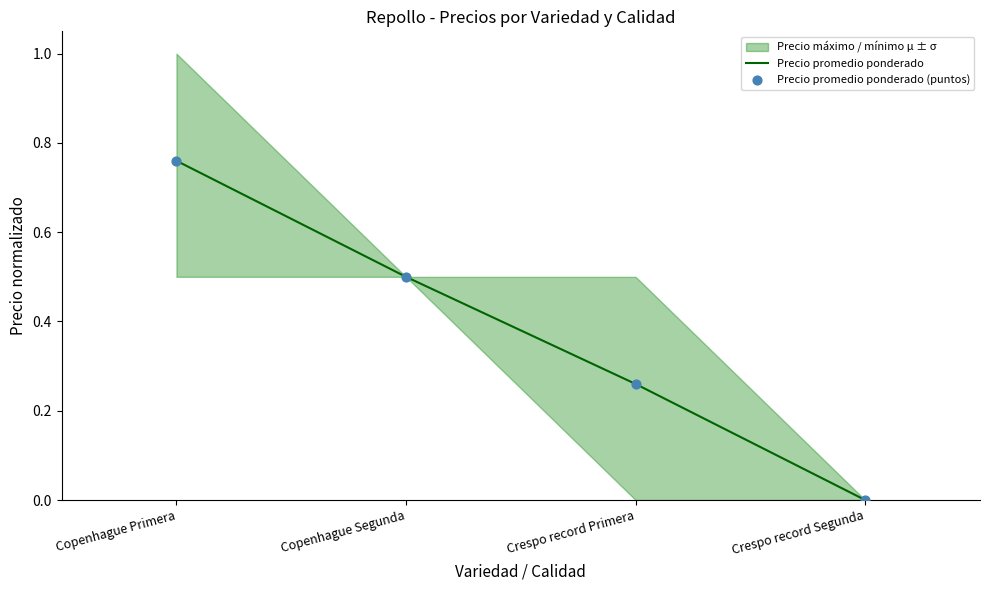

At which category is the sum across all series the highest?

Copenhague Primera